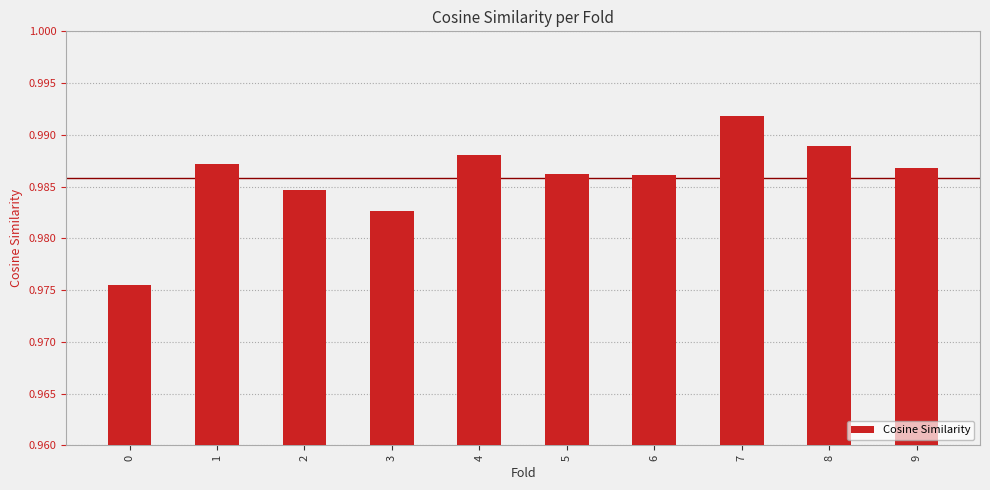

True or false: the data shows 1.3 at 2.

False